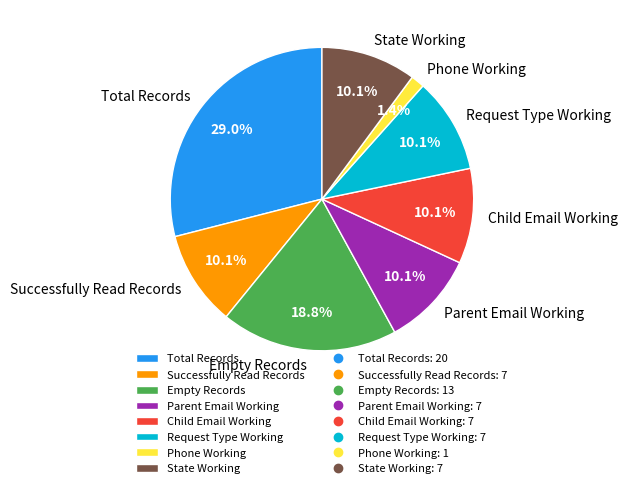

Which slice is the largest?

Total Records